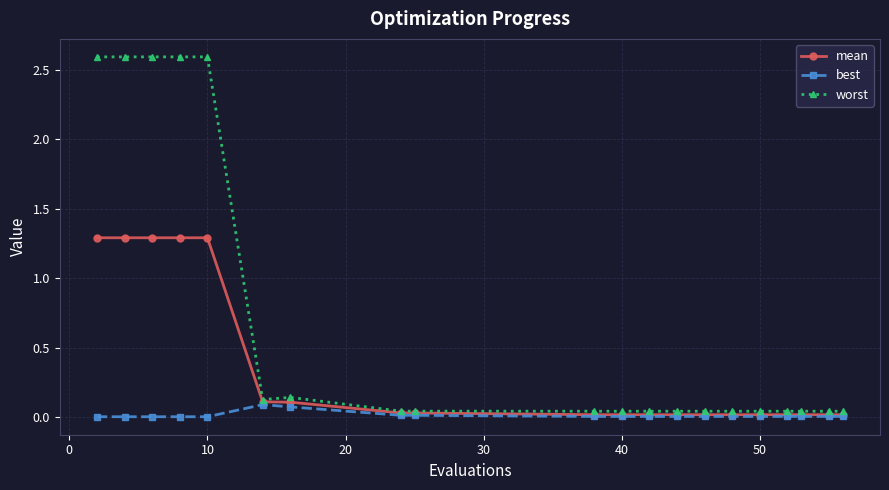

What are all the series names shown in the legend?

mean, best, worst